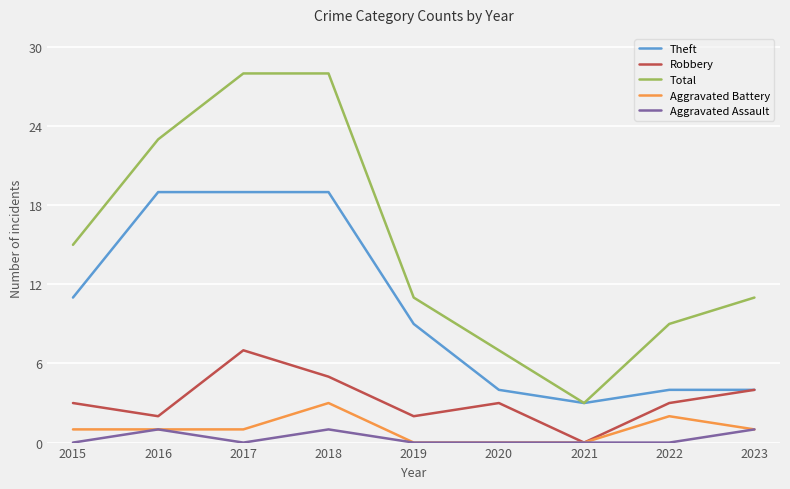

Where is the first local maximum for Robbery?

2017